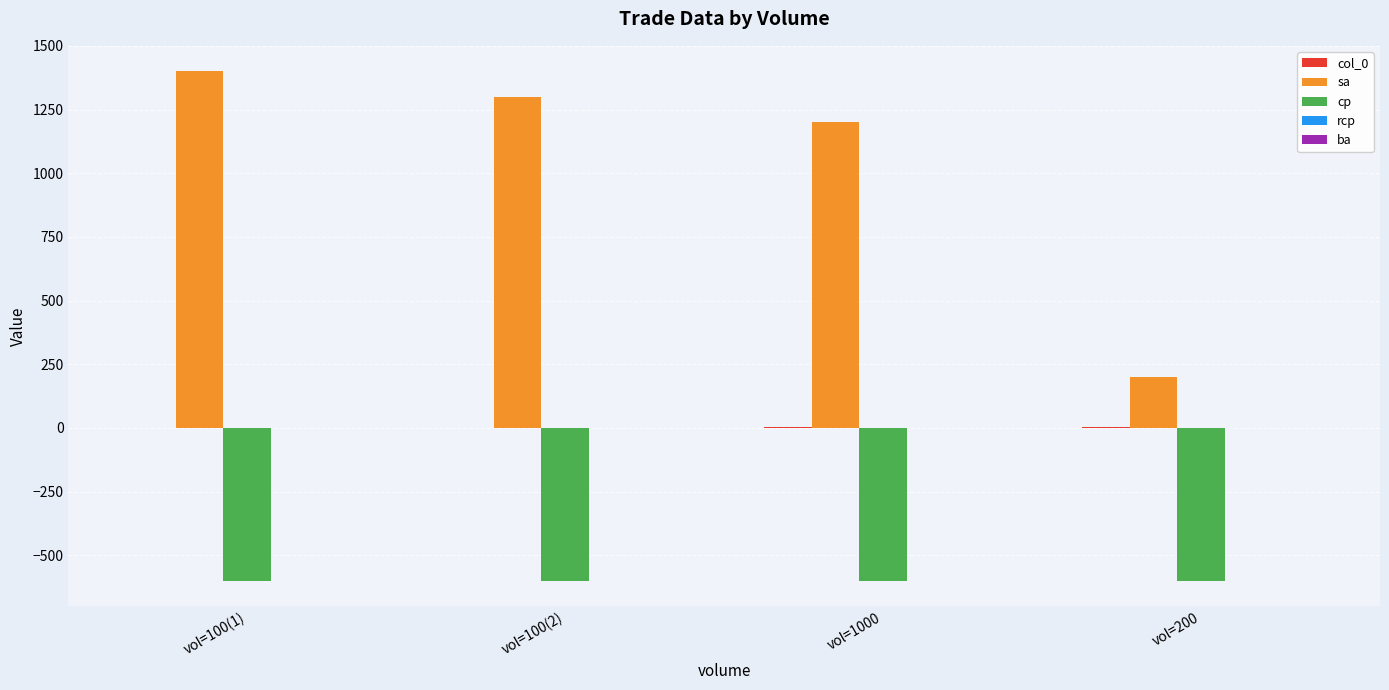

What is the maximum value shown in the chart?

1400